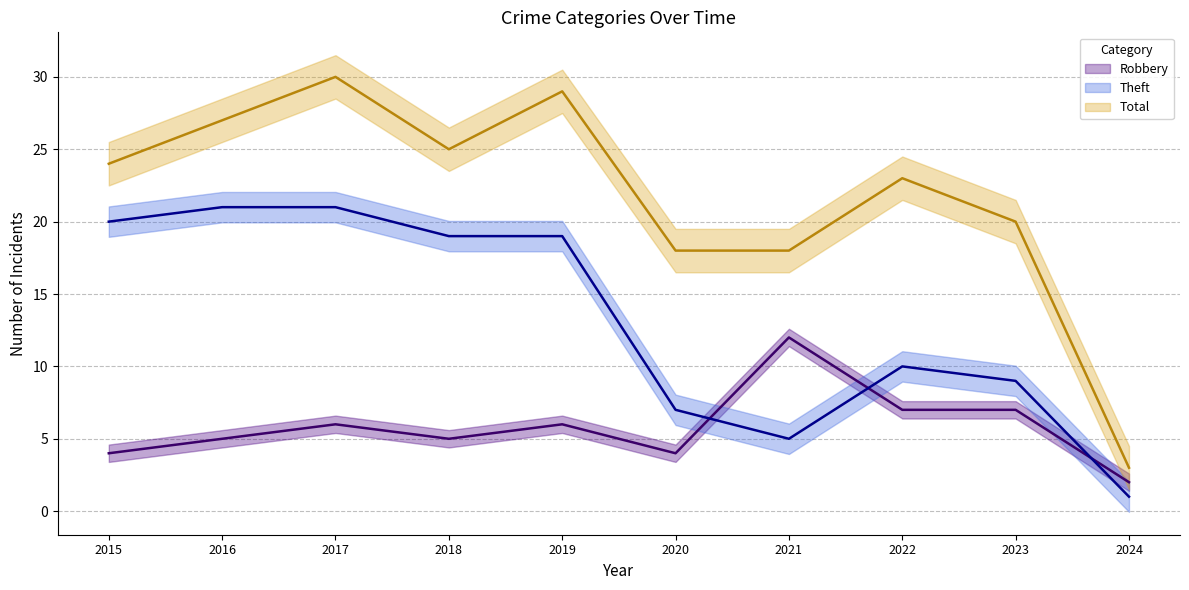

What is the value of the Total point at the 8th from the left?

23